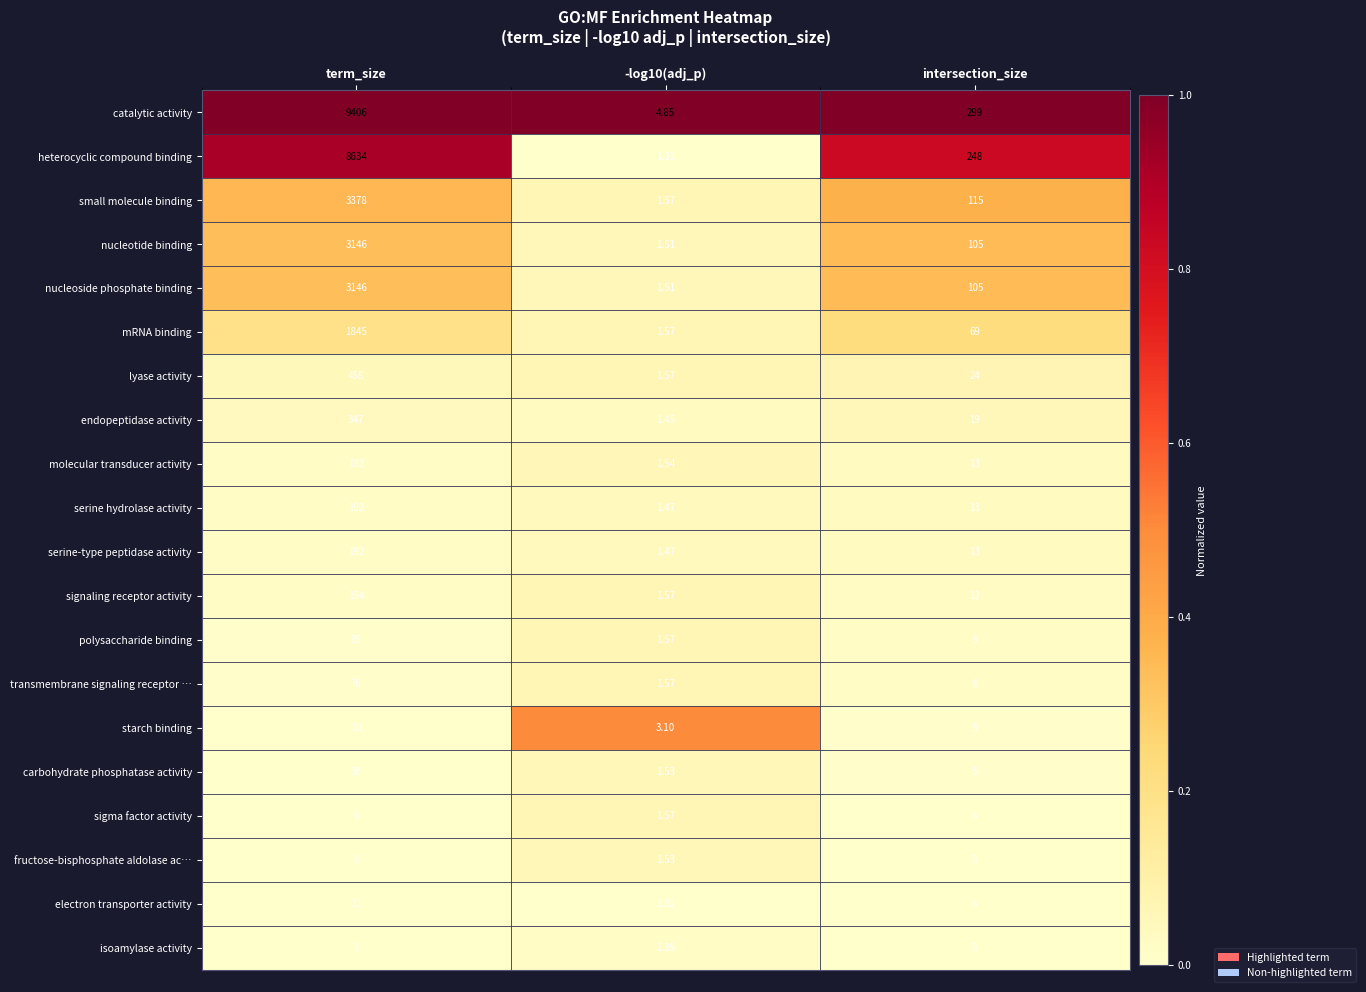

Which series has the widest spread of values?

catalytic activity